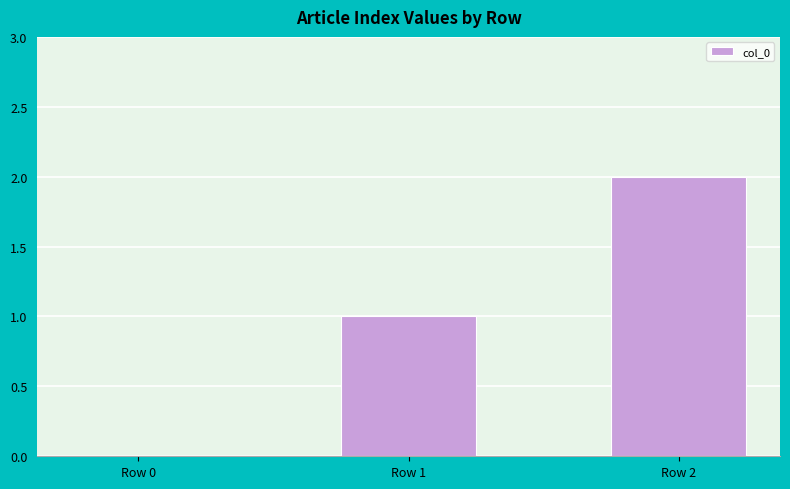

The value at Row 2 is 2. True or false?

True